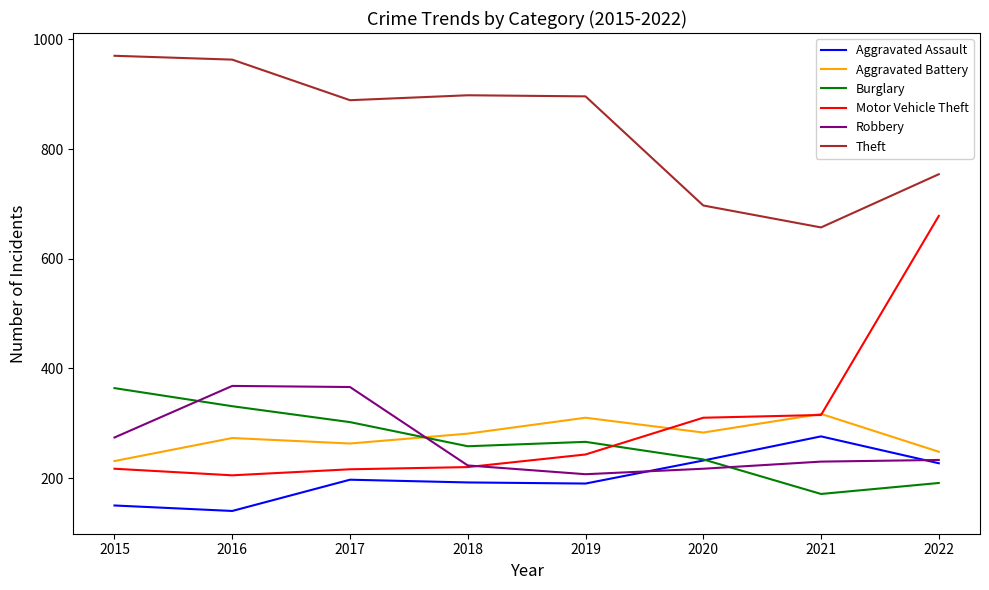

Does the chart display data point markers on the line(s)?

No